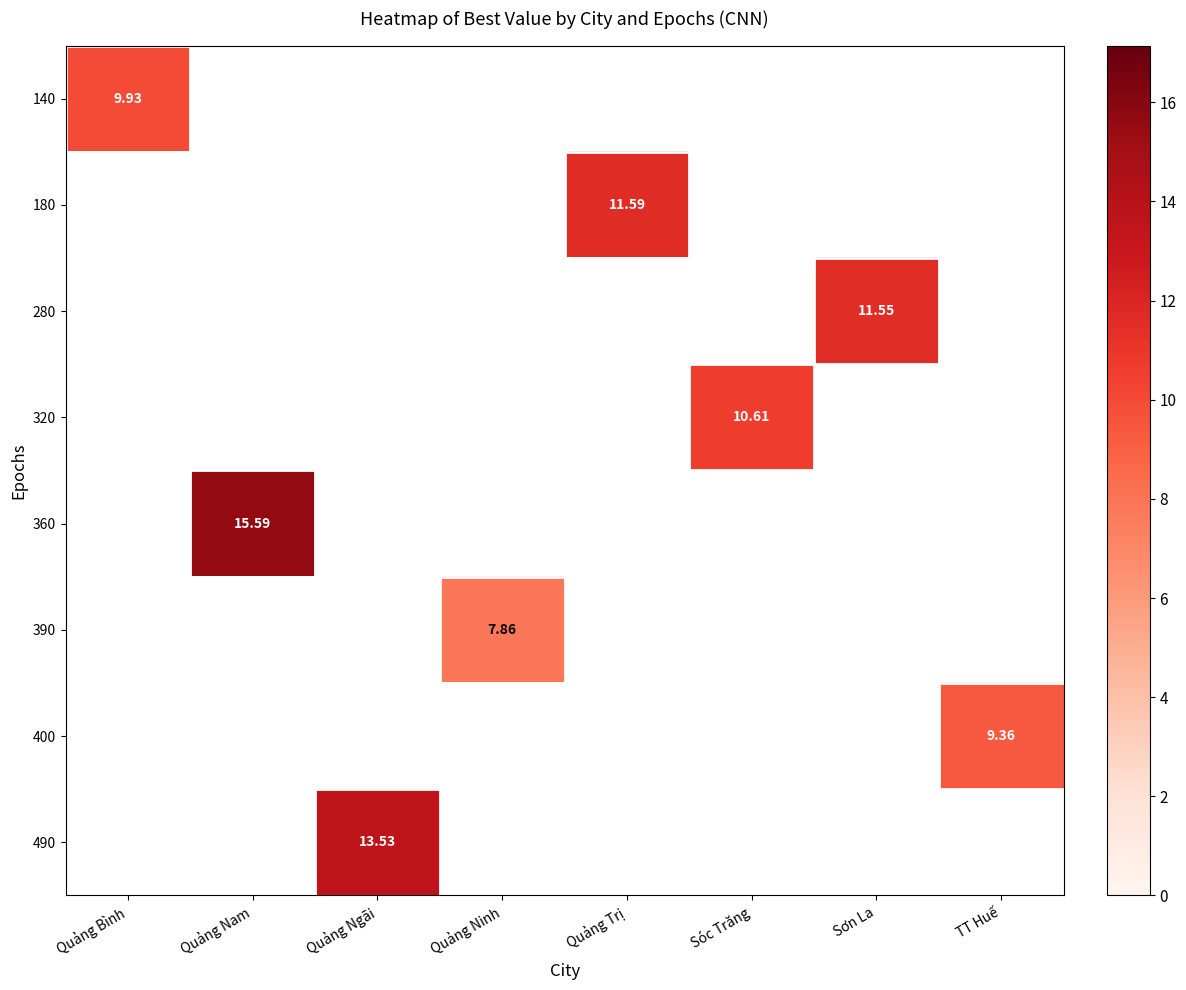

At how many categories does at least one series exceed 11?

4